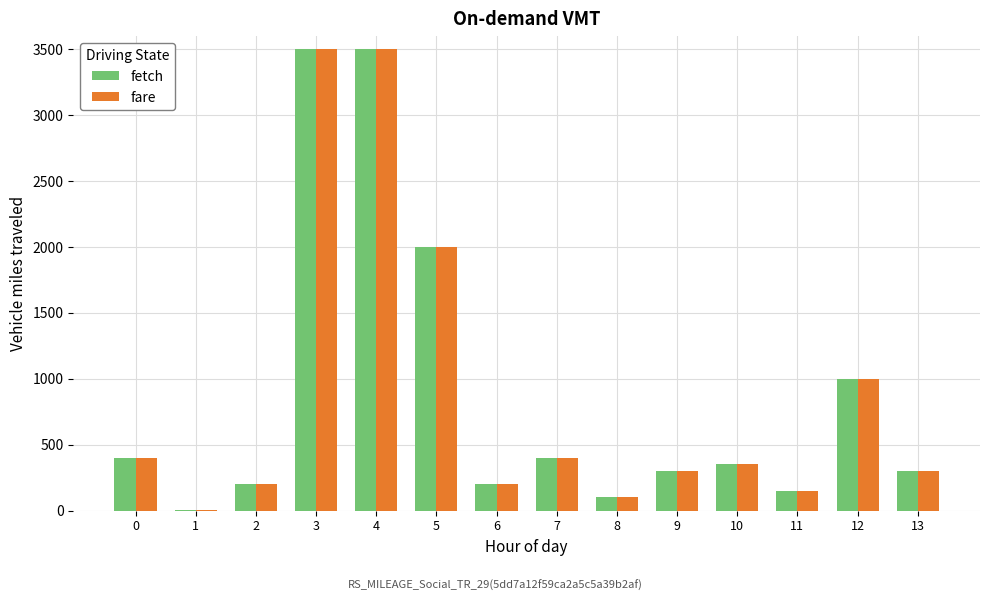

What is the total value across all series at 5?

4000.0